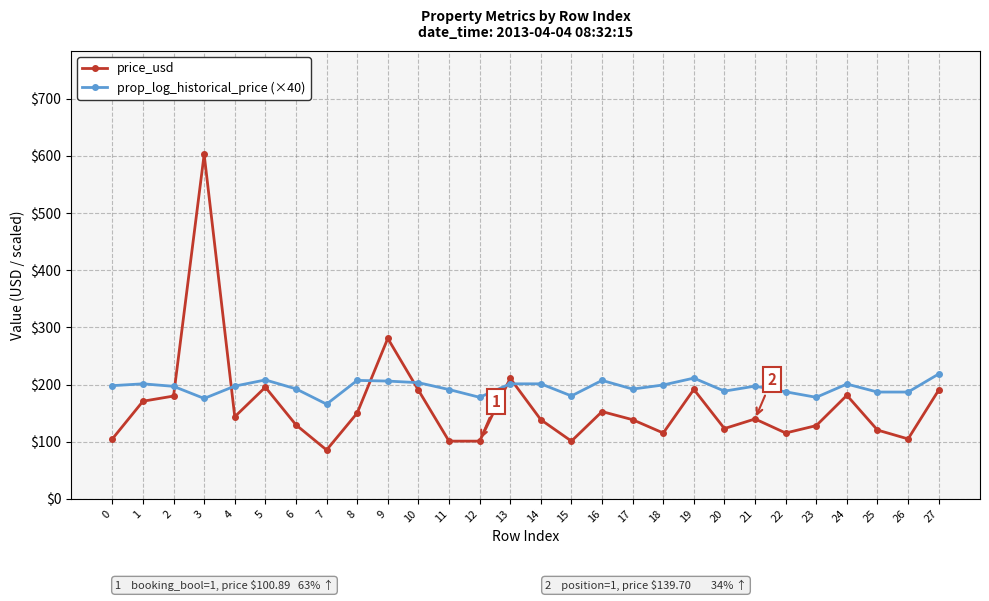

Which category has the highest value in the prop_log_historical_price (×40) series?

27